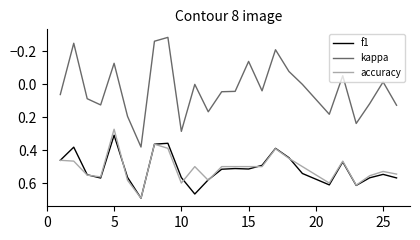

Which series has the largest range (max minus min)?

kappa